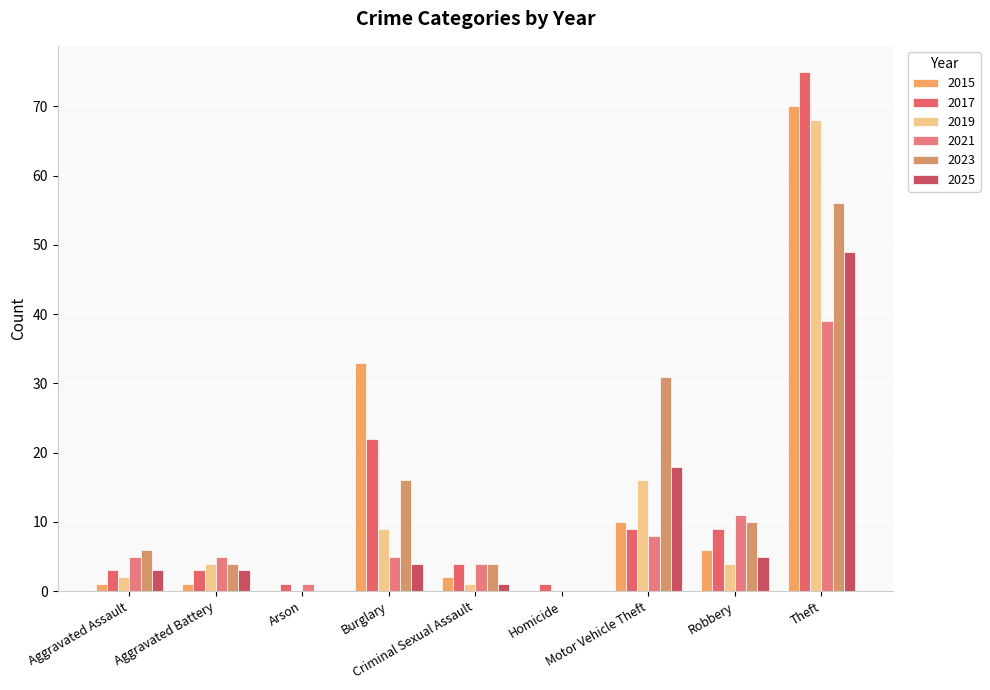

Rank the series at Aggravated Assault from lowest to highest value.

2015, 2019, 2017, 2025, 2021, 2023